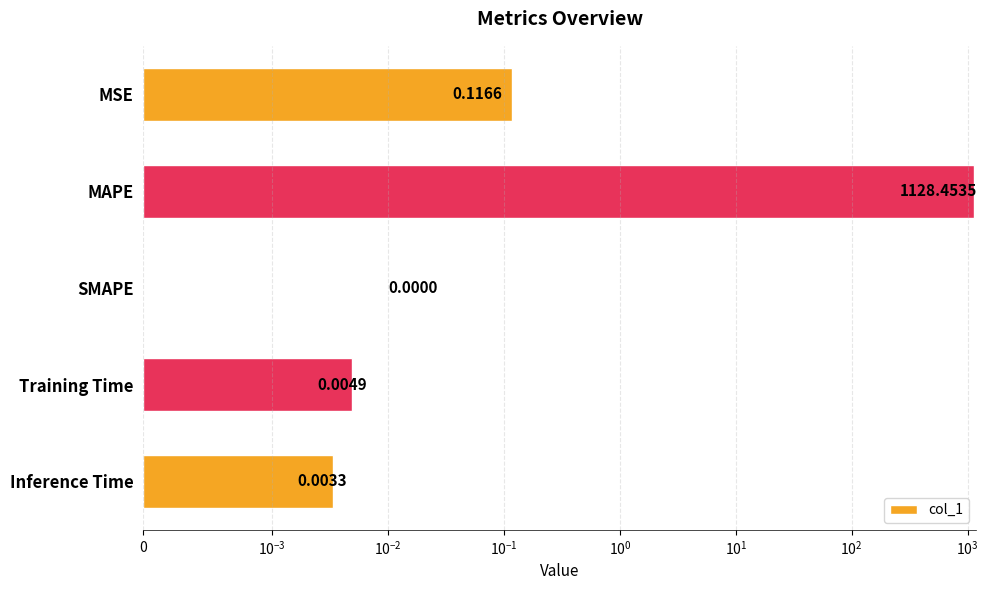

Does the chart contain any negative values?

No